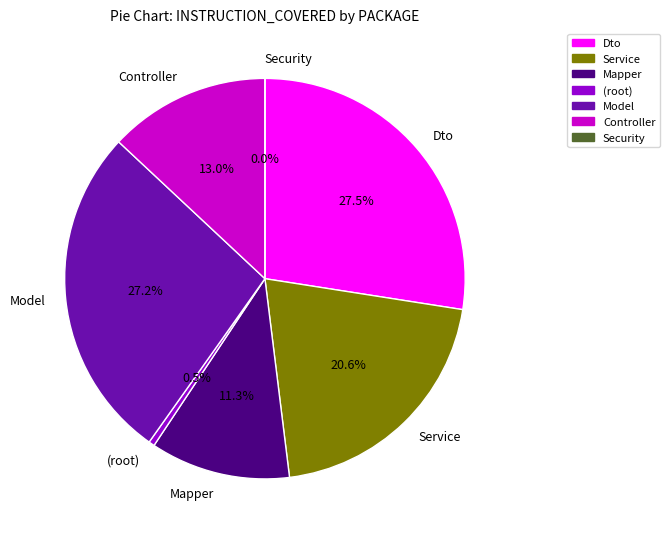

To the nearest percent, what is the combined percentage of com.sumativa2.Service and com.sumativa2.Mapper?

32%